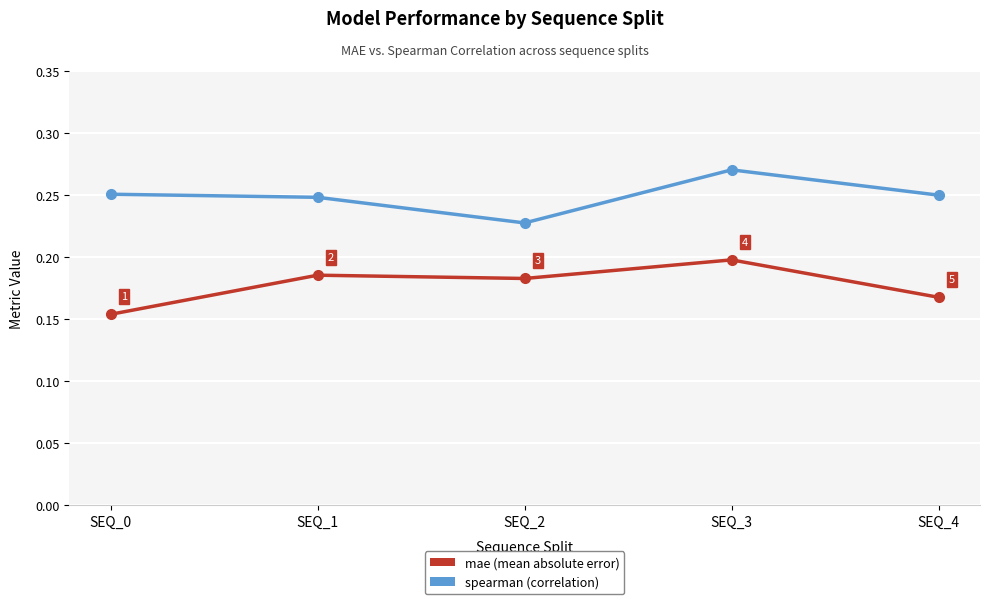

Is this an area chart (filled region under the line)?

No